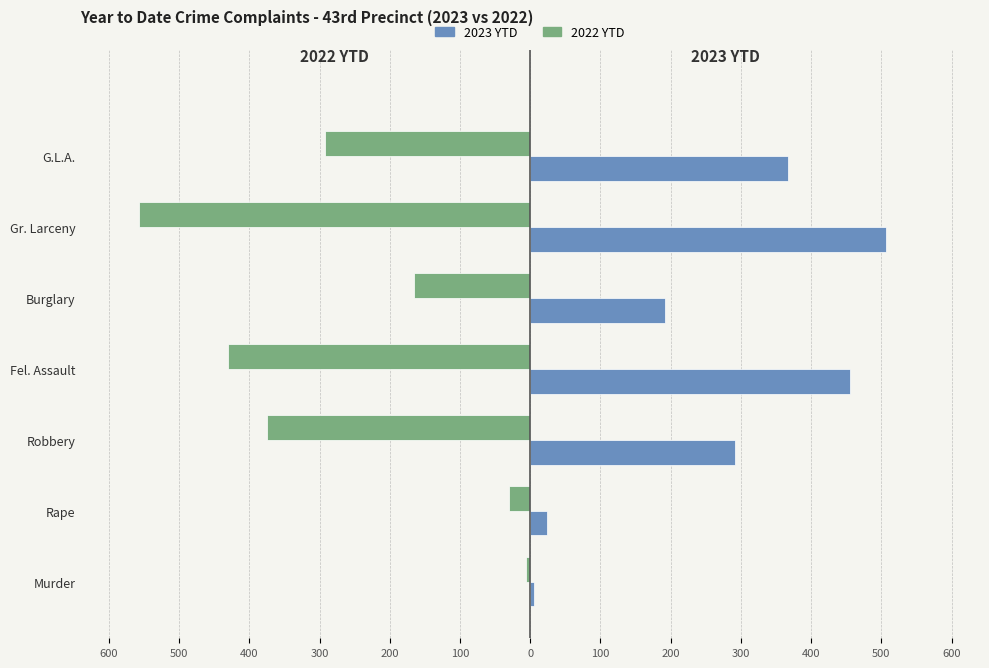

What are all the series names shown in the legend?

2023 YTD, 2022 YTD